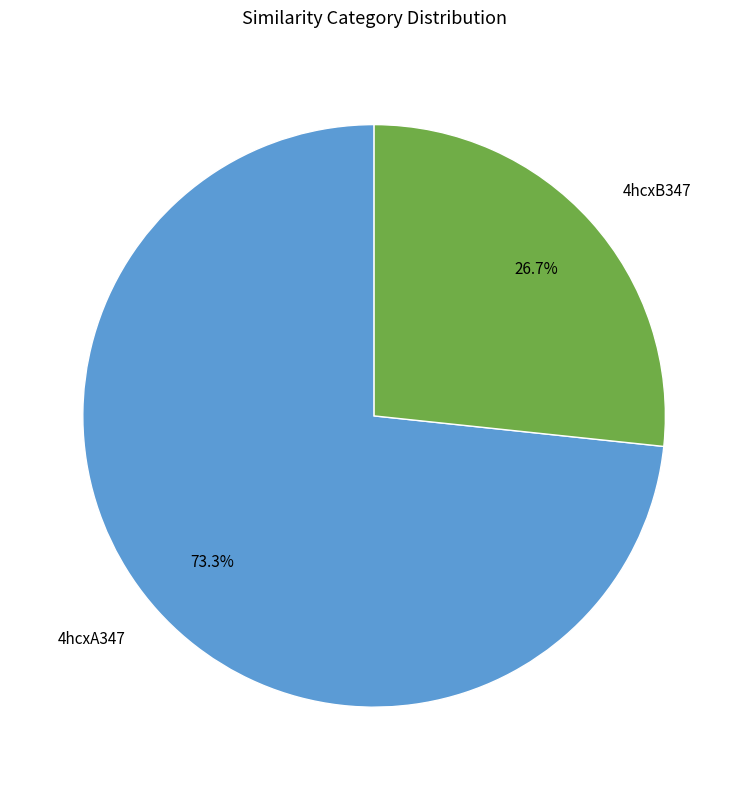

Which category has the smallest portion of the pie?

4hcxB347